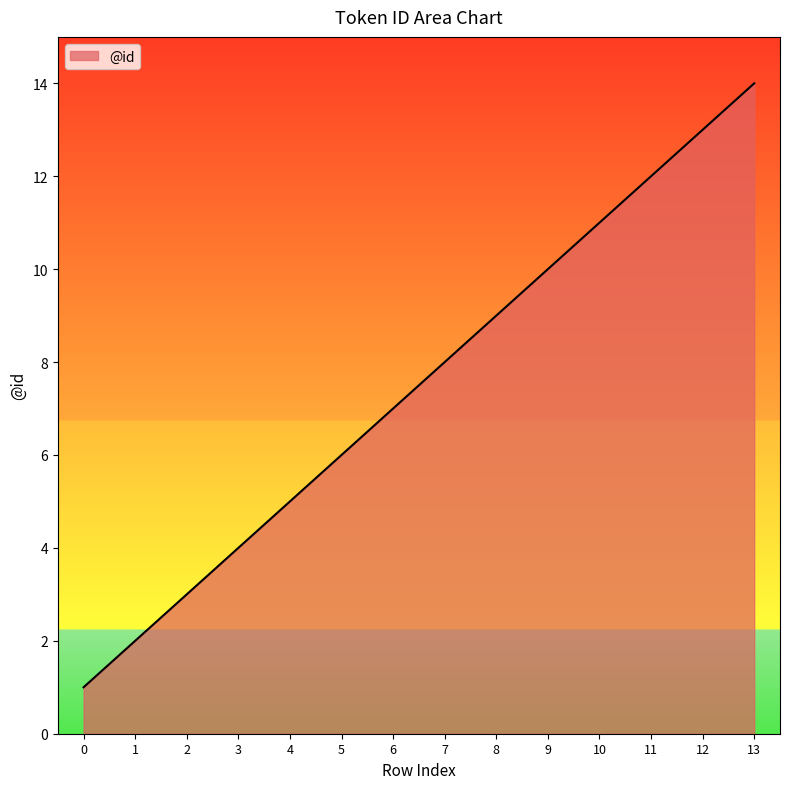

Approximately how many times larger is the value at 12 compared to 9?

1.3